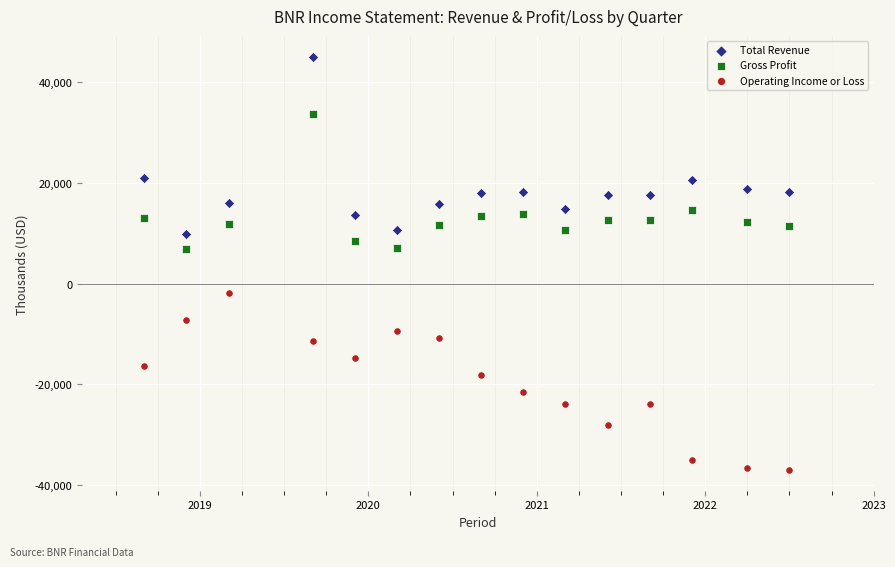

Which series reaches the maximum Y coordinate?

Total Revenue